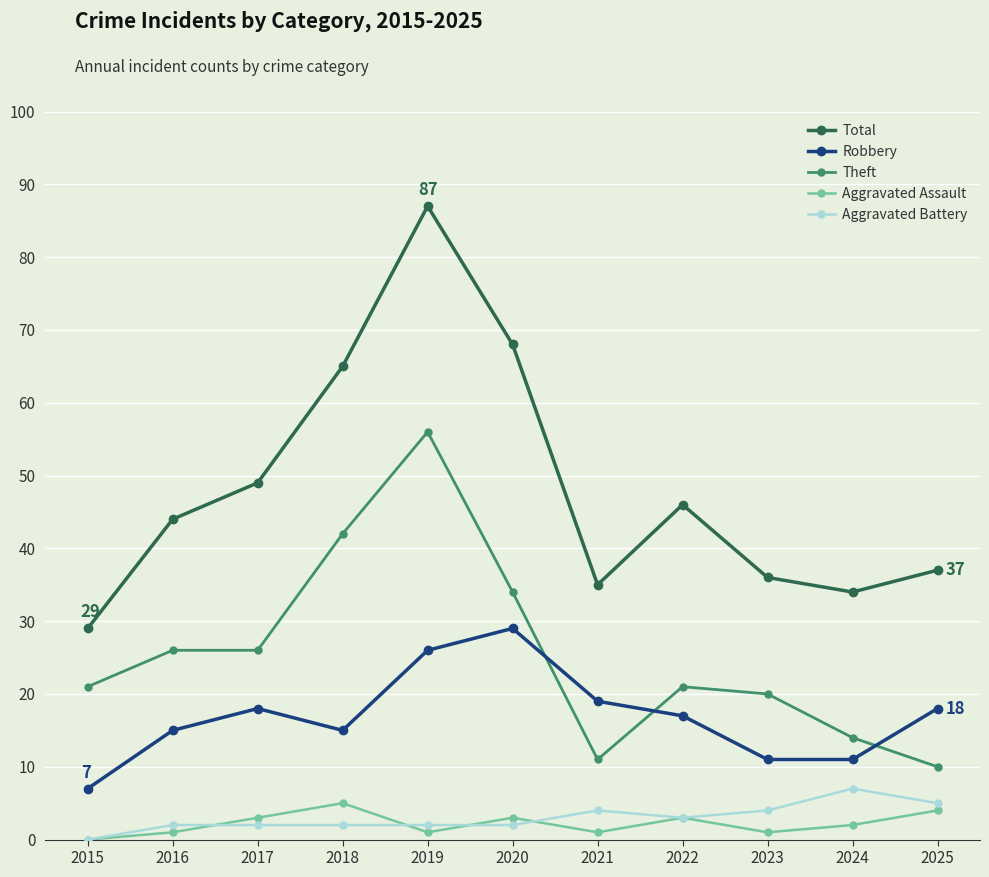

How many Aggravated Battery values are between 2 and 4?

8